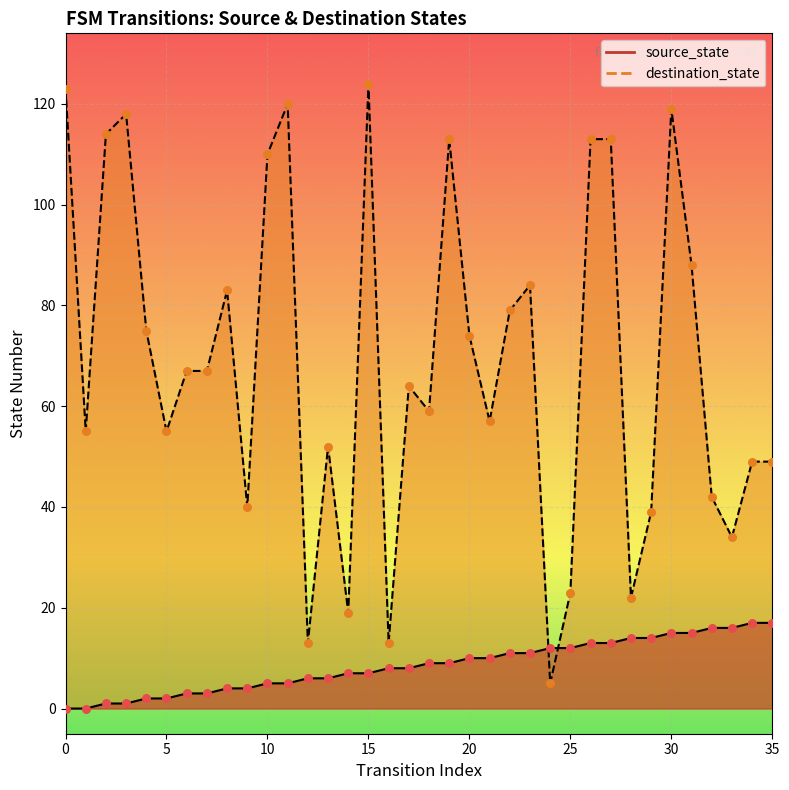

Which series contains the lowest Y value?

source_state